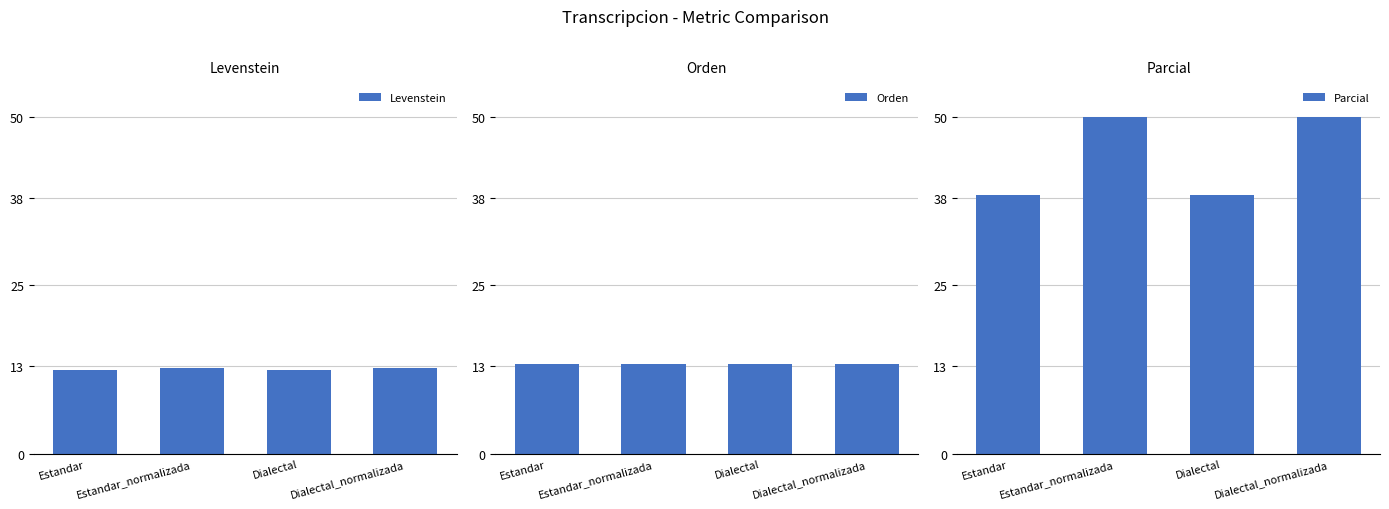

The value of Parcial at Estandar is 38.5. True or false?

True